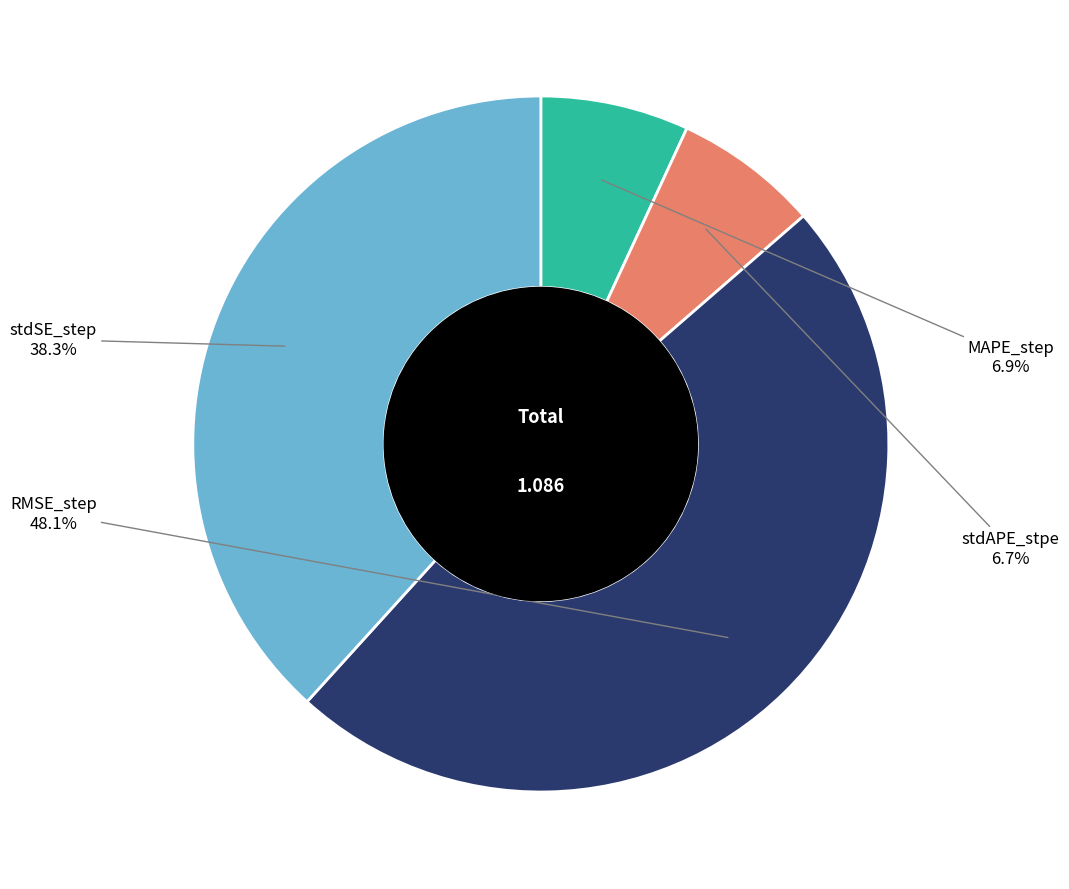

Does any single category account for the majority?

No